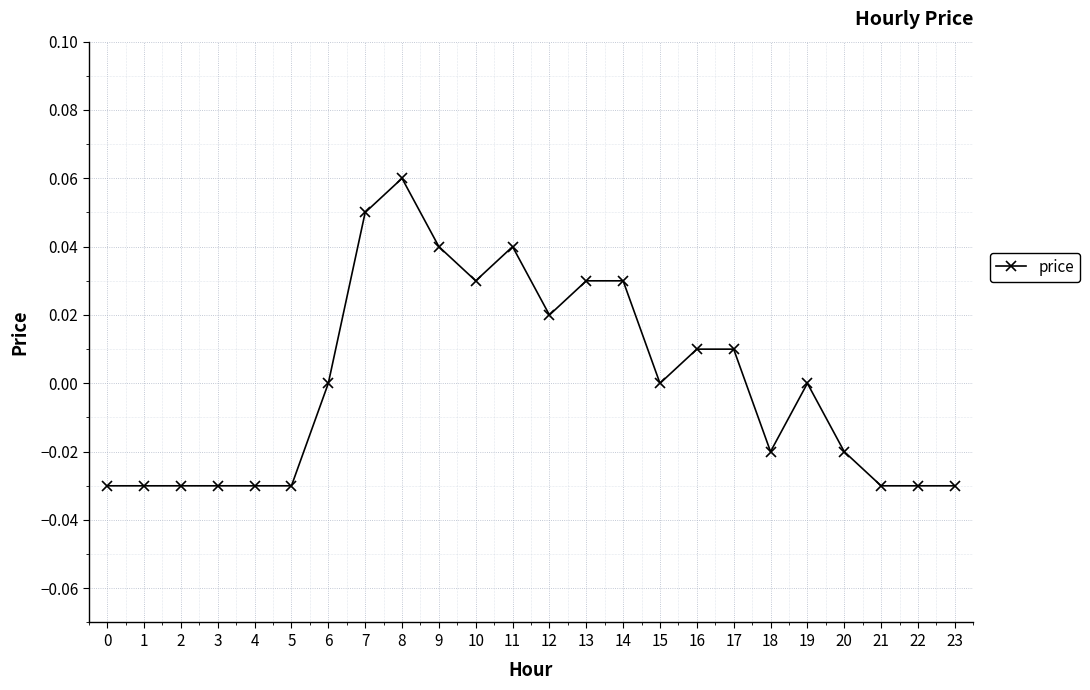

Is it true that the value at 8 is 0.0?

False